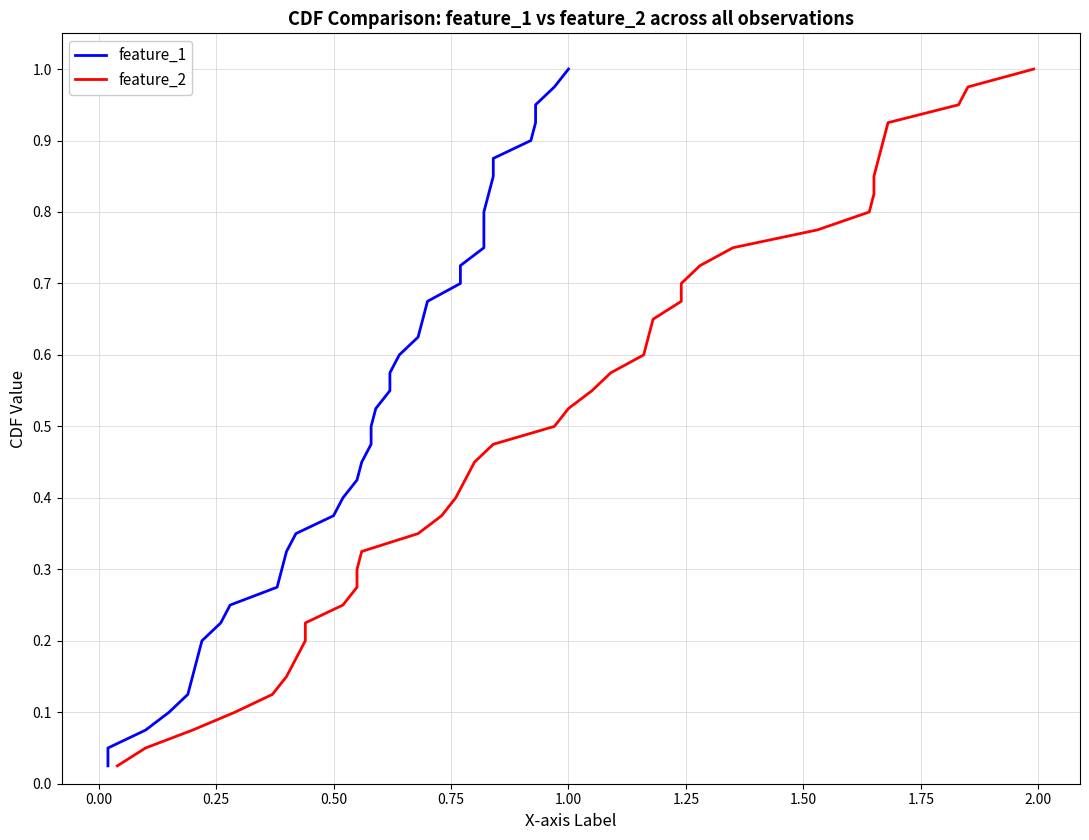

Which category has the highest value in the feature_1 series?

1.00